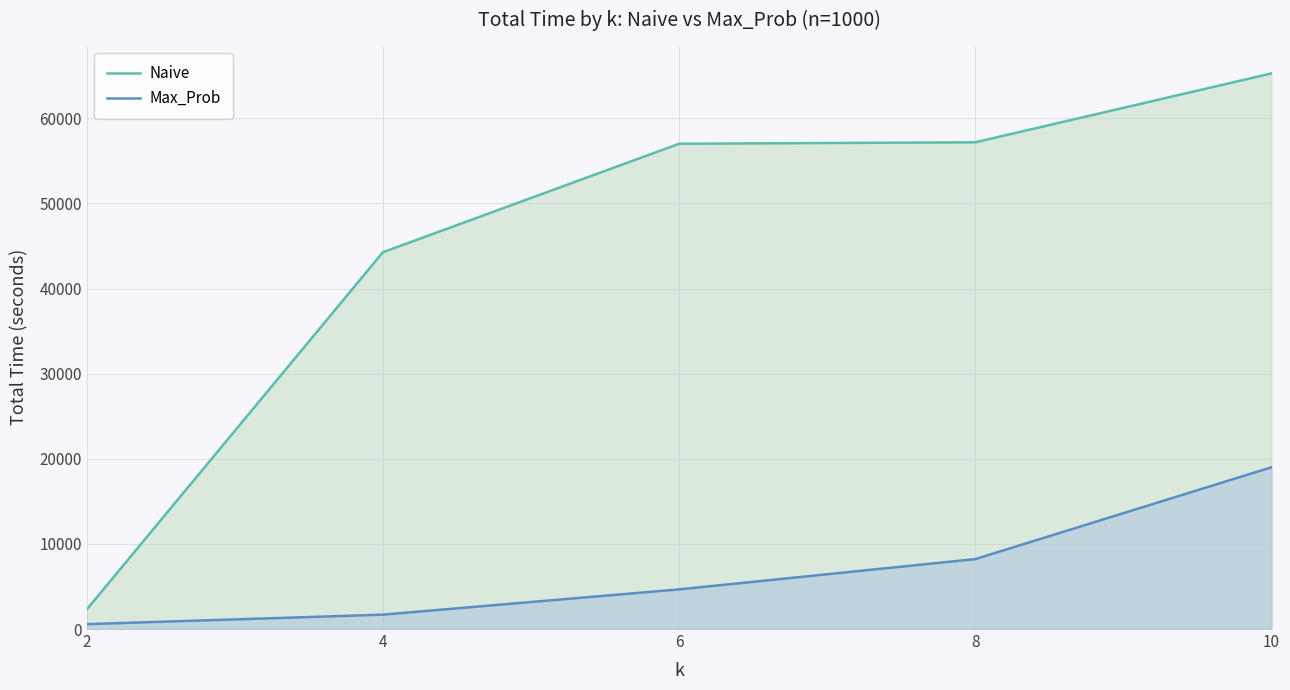

How many lines are shown in the chart?

2